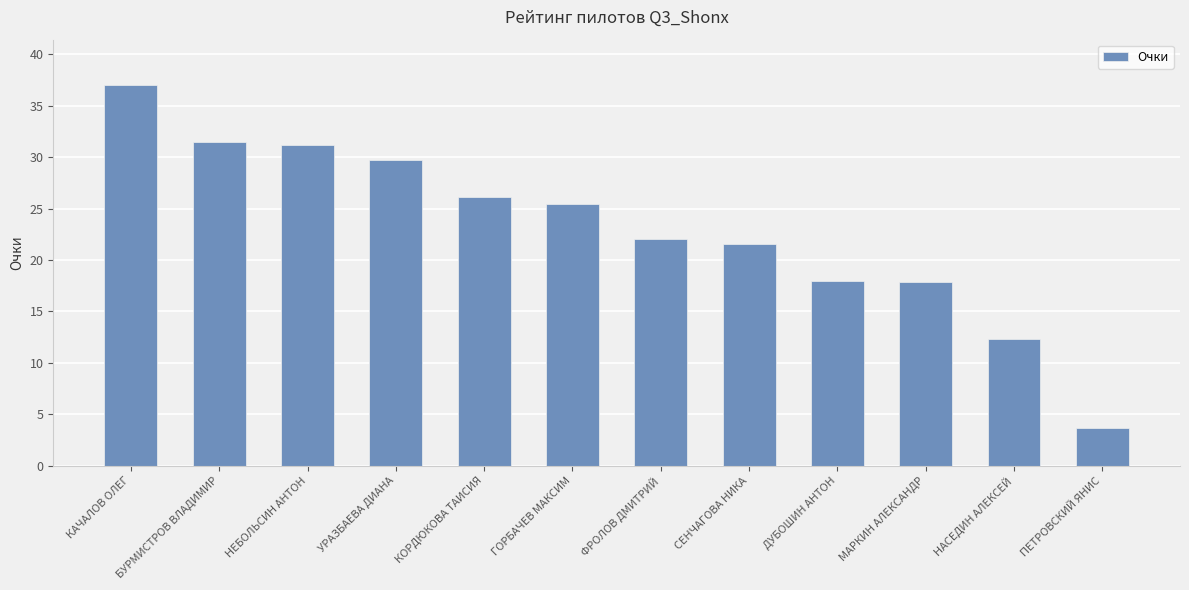

Which category has the lowest value across all series?

ПЕТРОВСКИЙ ЯНИС